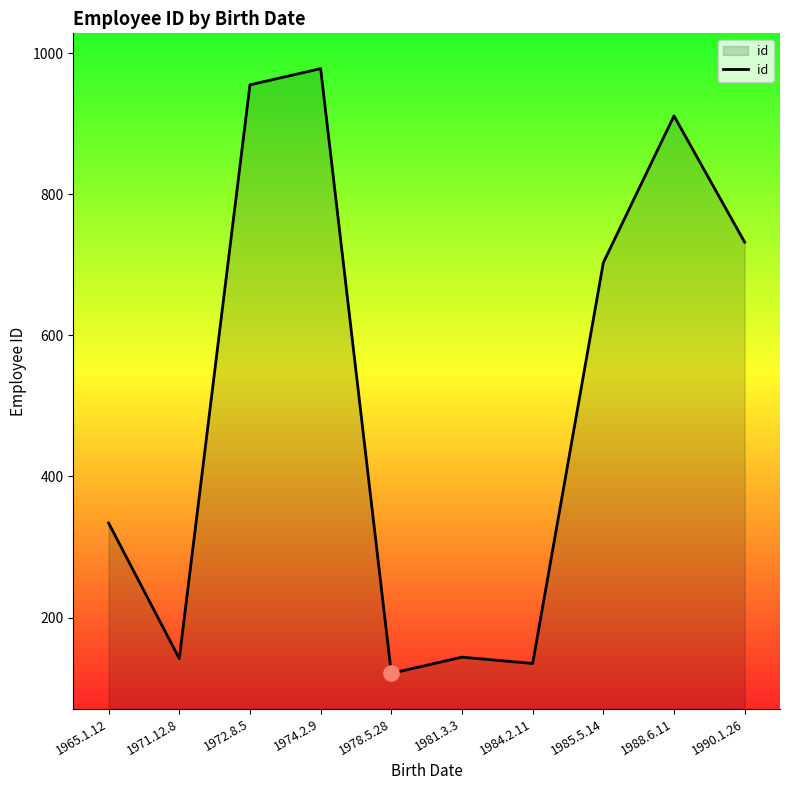

Between 1981.3.3 and 1965.1.12, which is larger?

1965.1.12